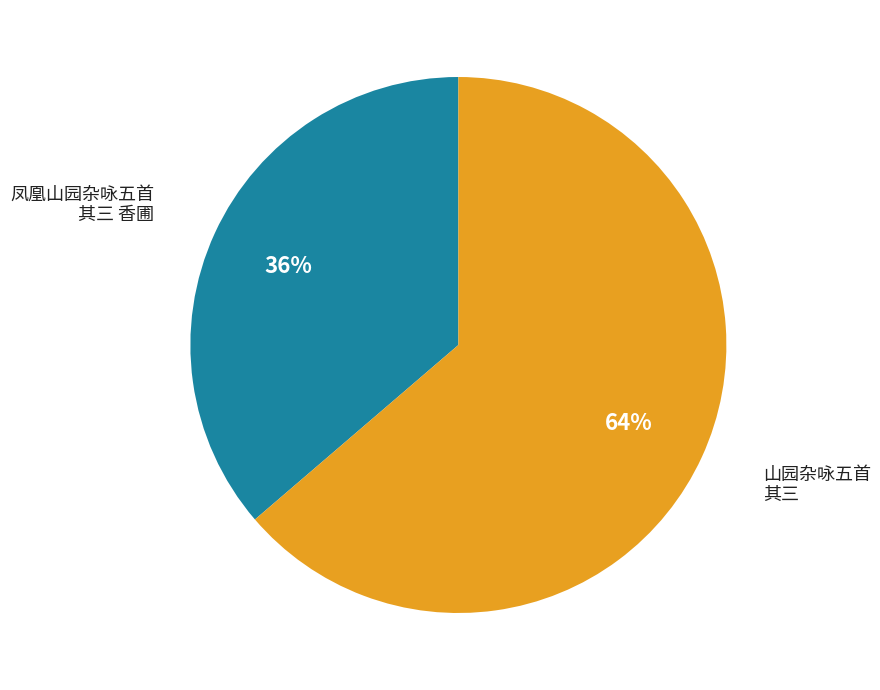

Which category has the biggest portion of the pie?

山园杂咏五首 其三